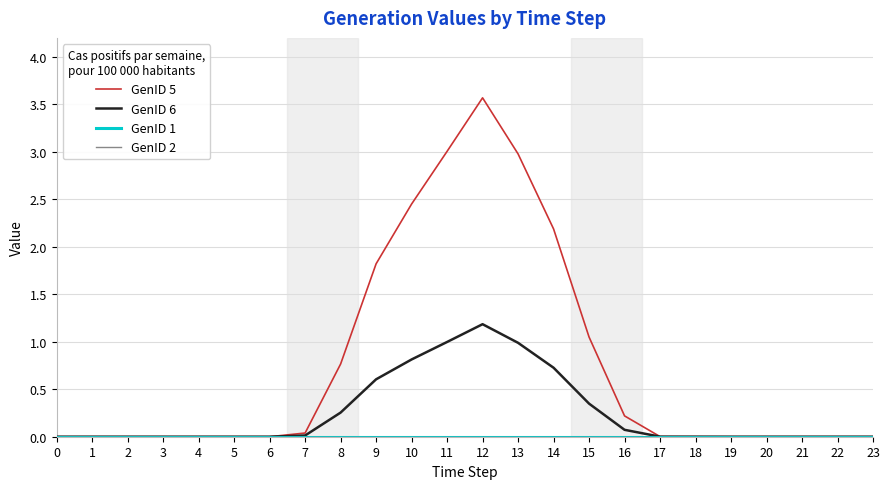

Which series changed the most between 14 and 18?

GenID 5